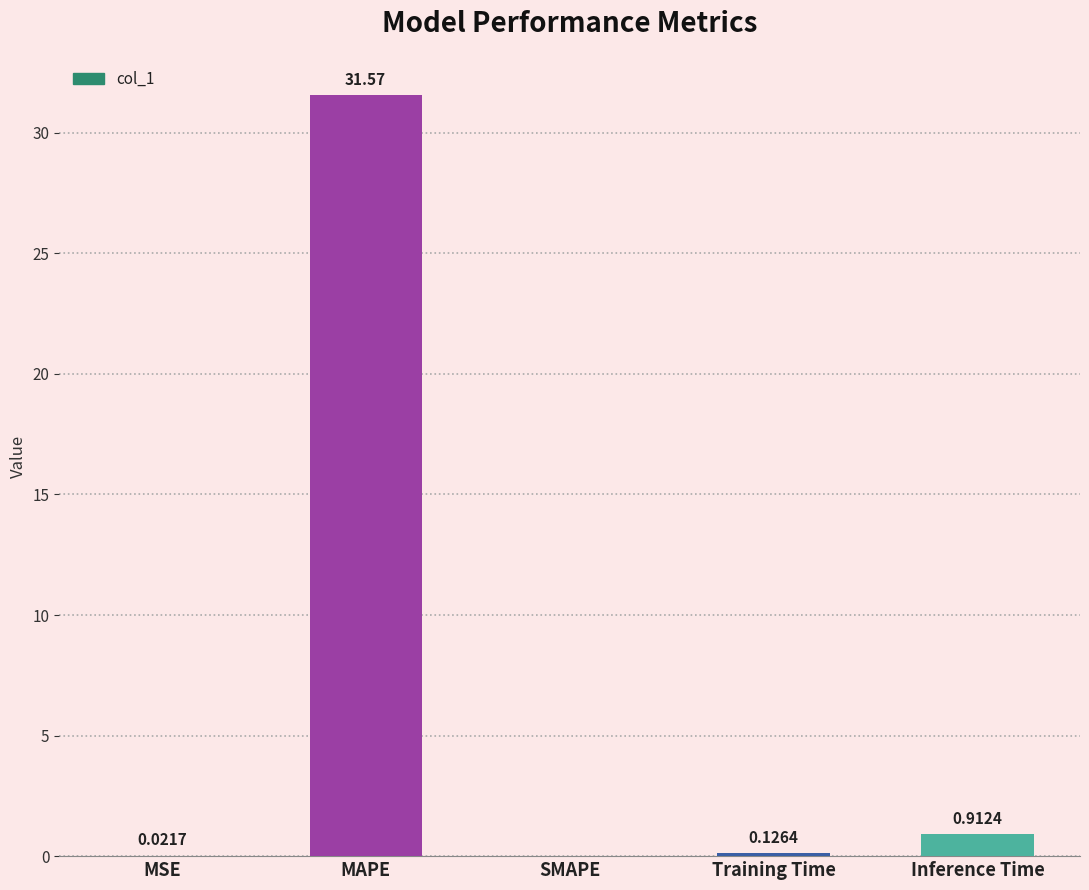

What is the average value?

6.5